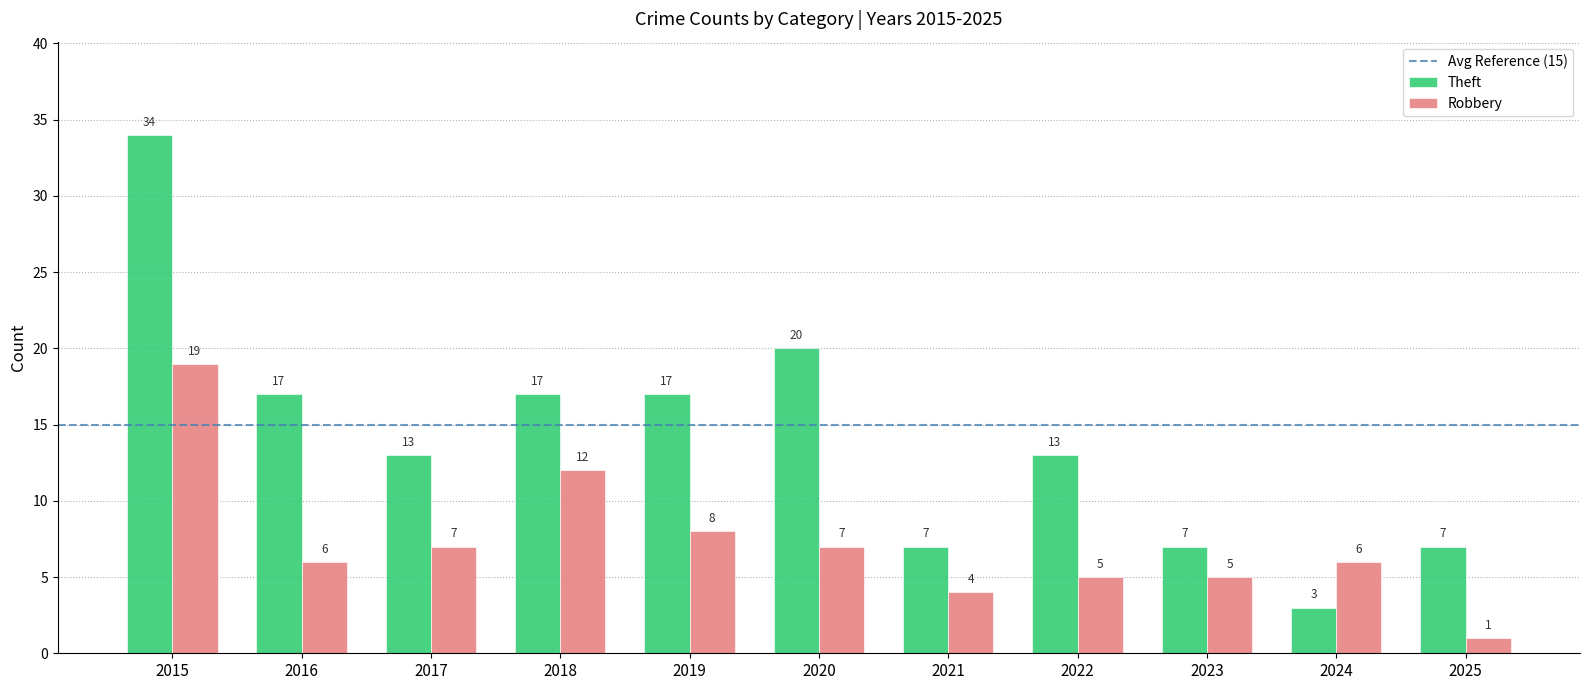

Where does the Robbery series first go above 6?

2015